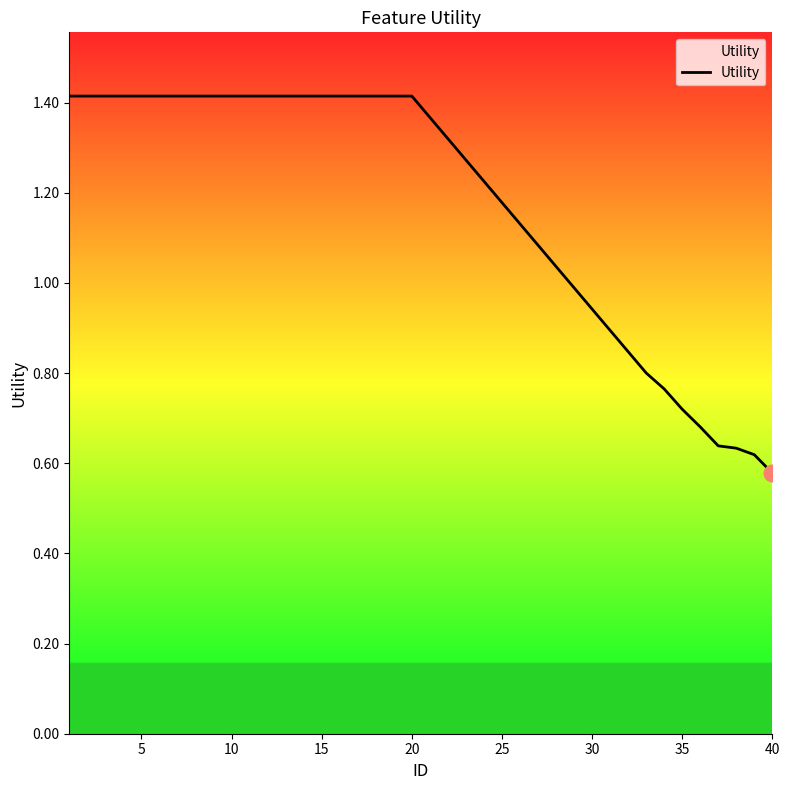

What is the greatest value displayed?

1.4